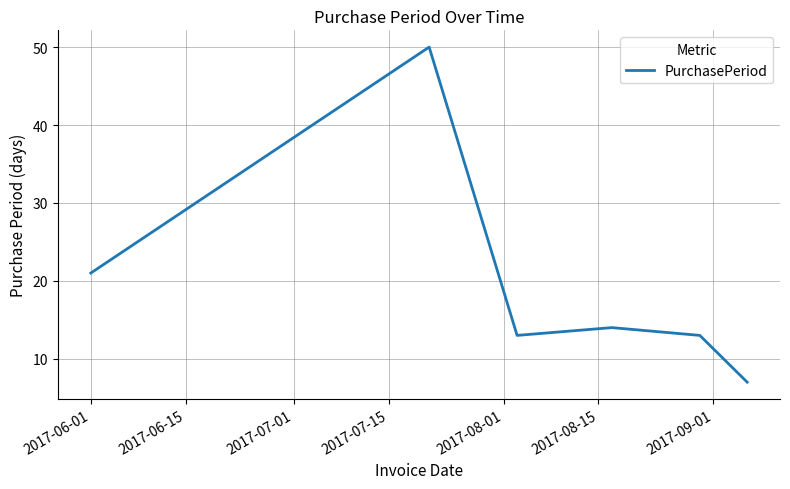

What is the average value?

20